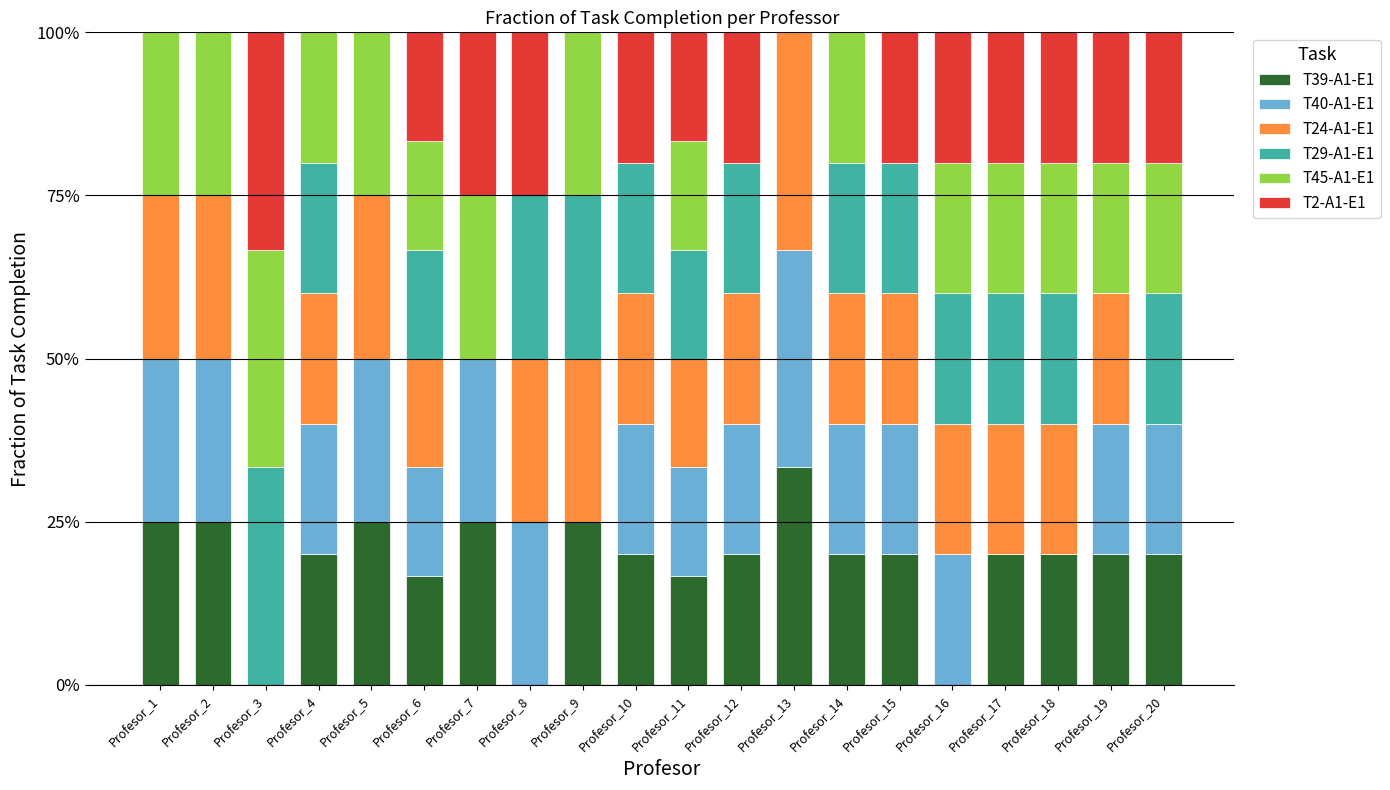

Where is T39-A1-E1 nearest to the value 0?

Profesor_3